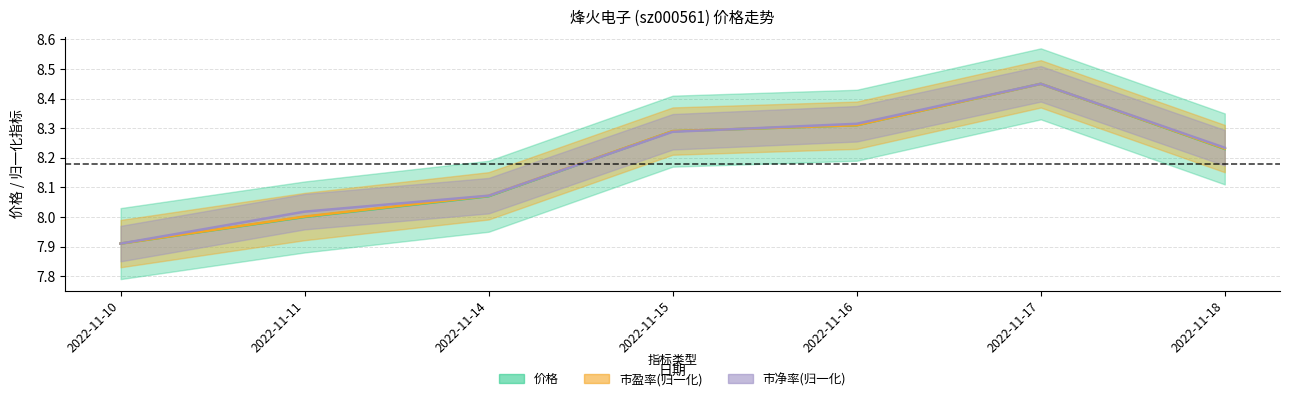

Is this an area chart (filled region under the line)?

No